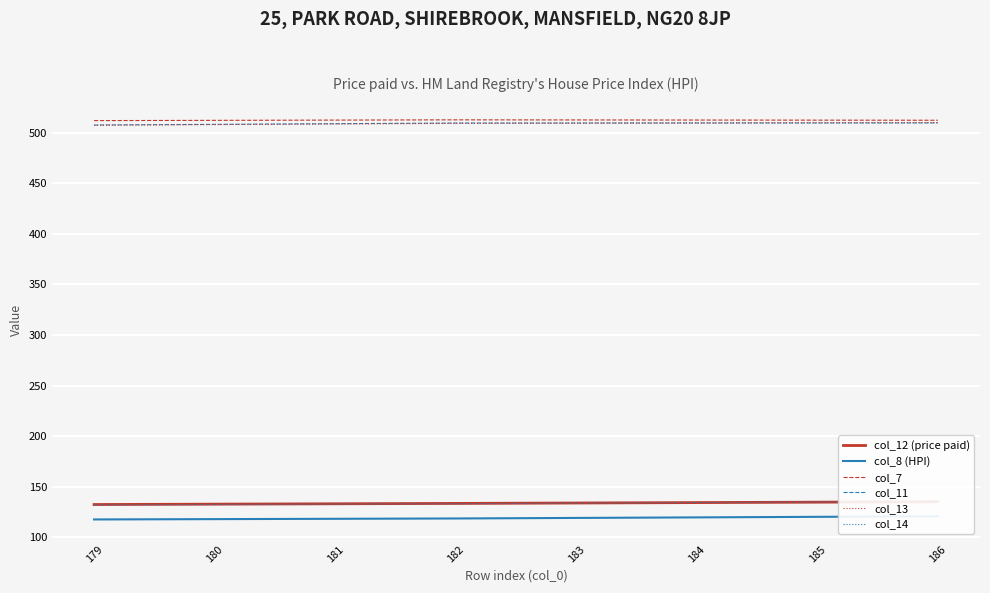

Which series has the widest spread of values?

col_14